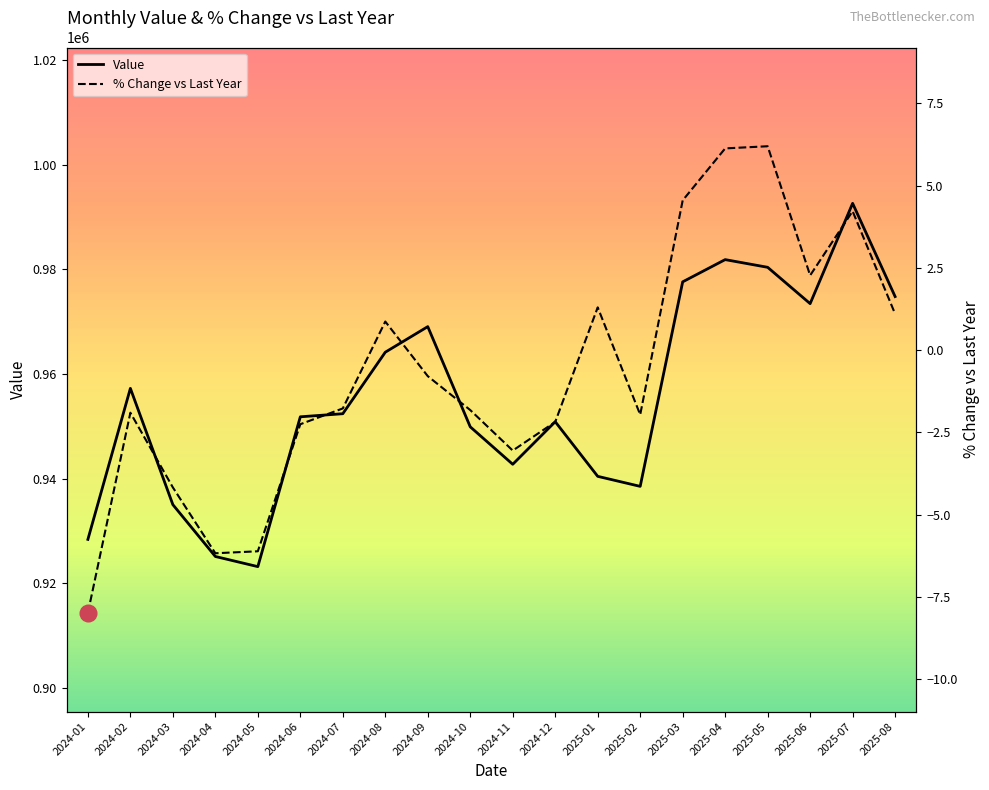

What is the total value across all series at 2024-07?

952415.2